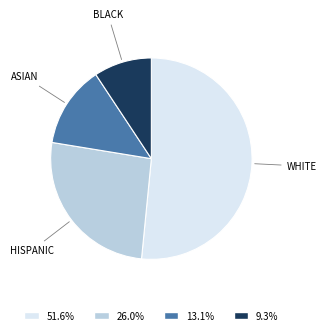

Rank the categories by value from highest to lowest.

WHITE, HISPANIC, ASIAN, BLACK